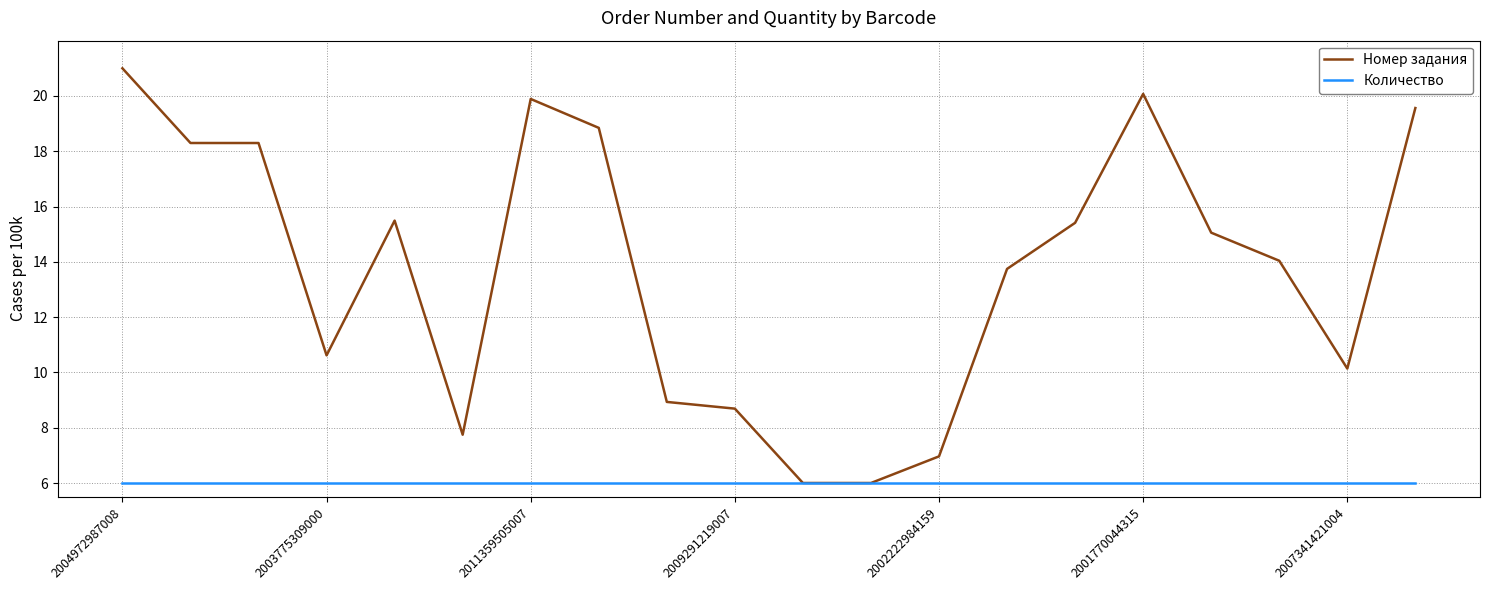

What is the highest value of the Номер задания series?

21.0